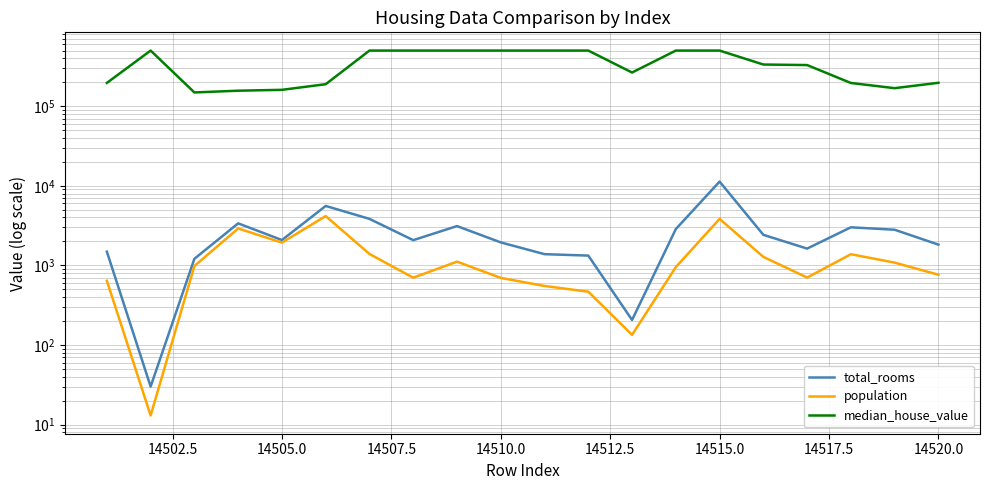

What are all the series names shown in the legend?

total_rooms, population, median_house_value